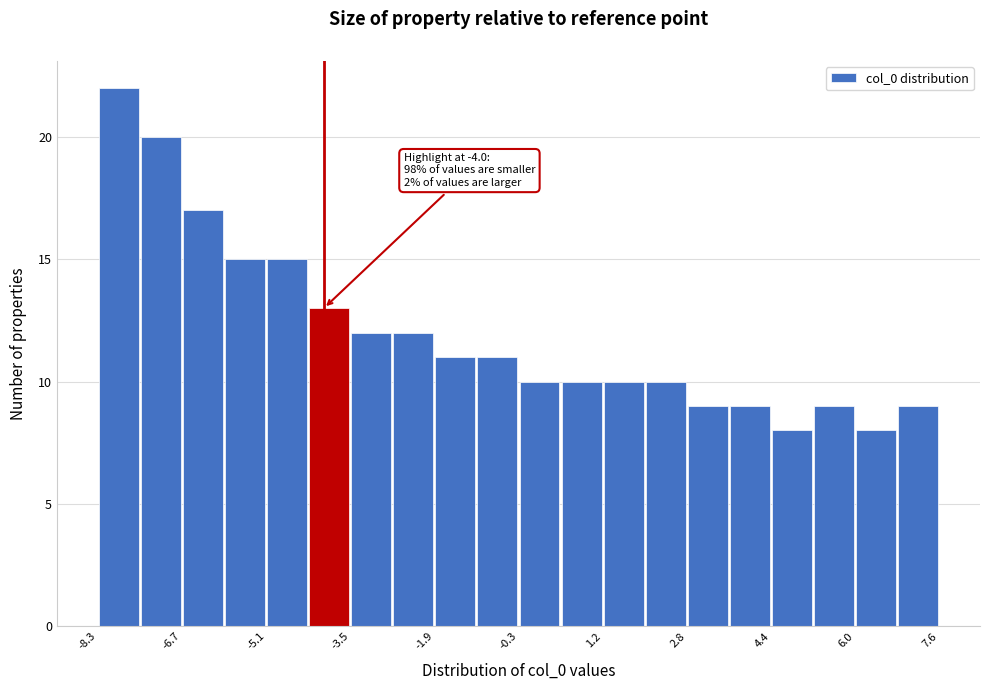

Around what value on the x-axis is the tallest bar? Give the approximate position of its centre, as read against the axis.

-7.8